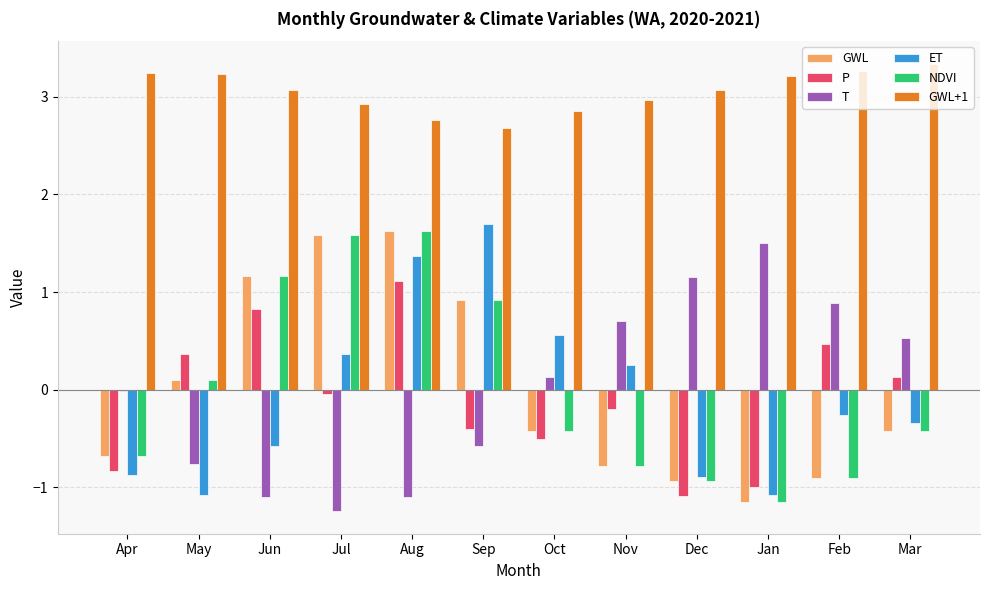

What is the total value across all series at Nov?

2.2